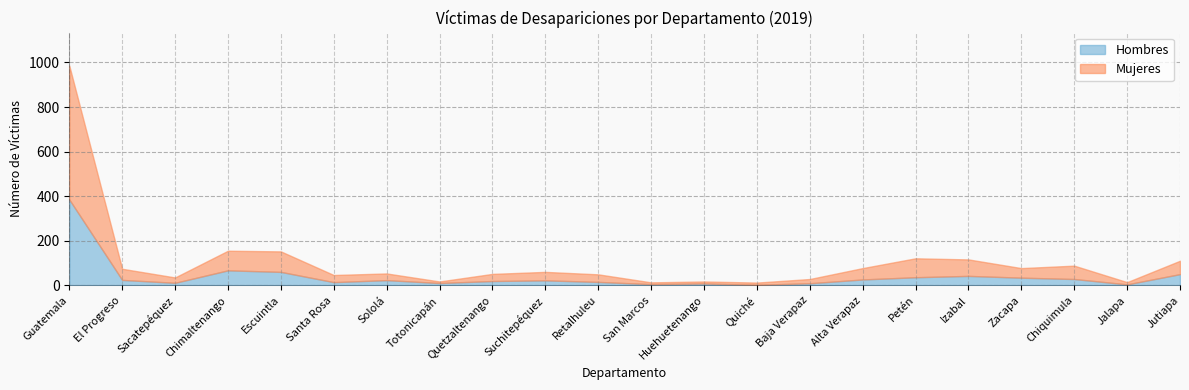

In Hombres, how many points are higher than both neighbors (excluding endpoints)?

5